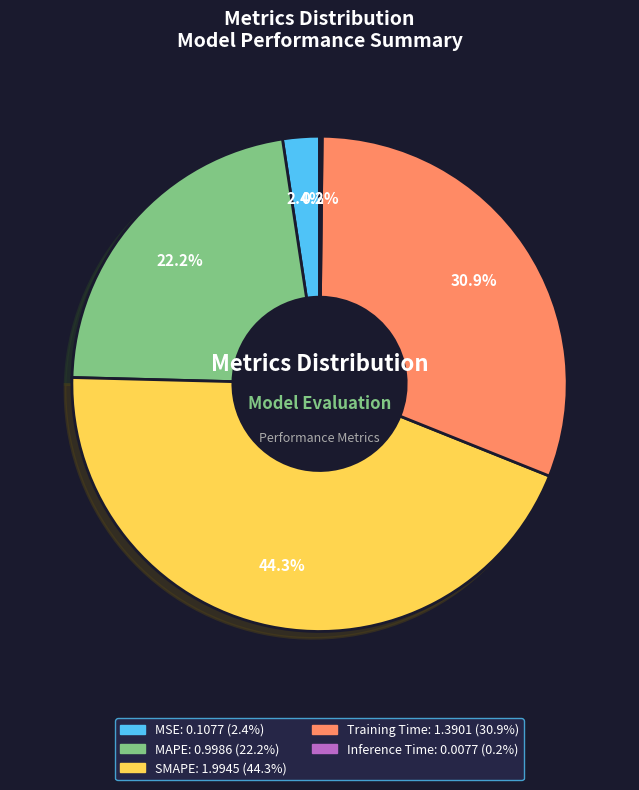

What is the ratio of the value at MAPE to the value at SMAPE?

0.5